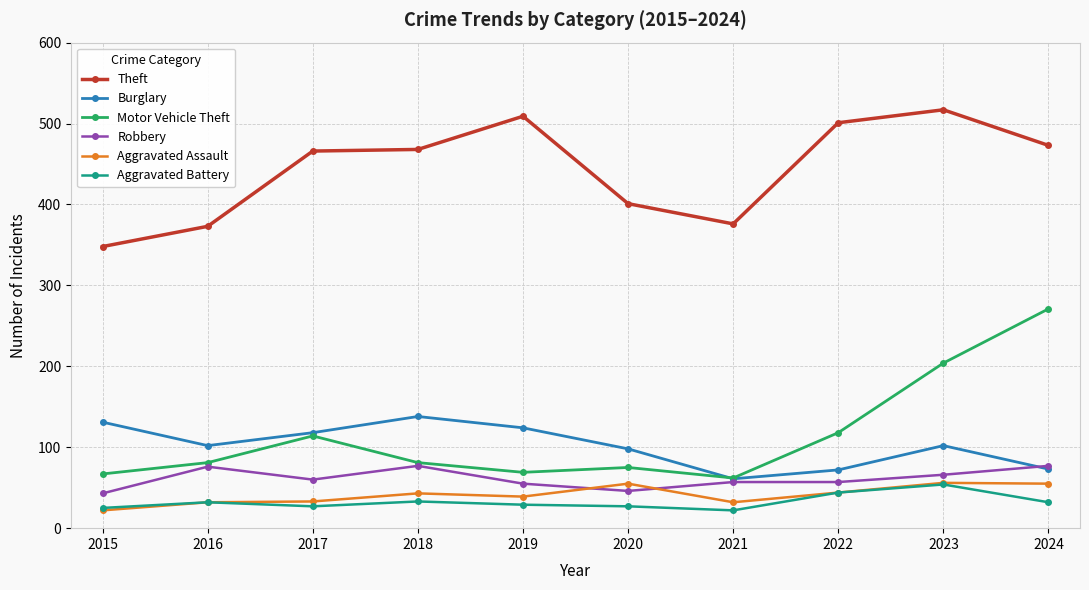

What is the average value of the Motor Vehicle Theft series?

114